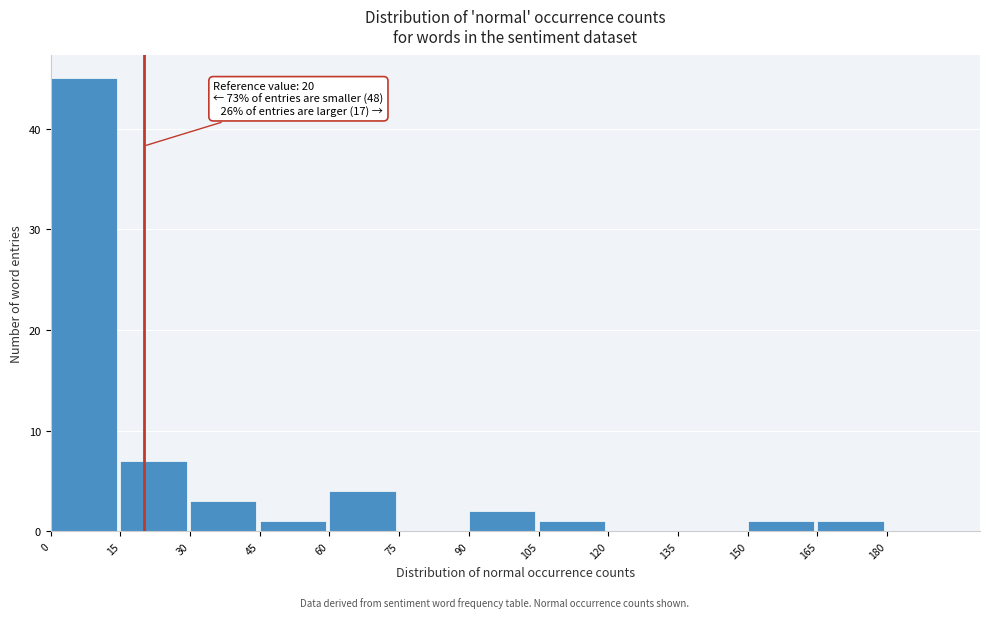

Which range on the x-axis has the tallest bar?

0 to 15